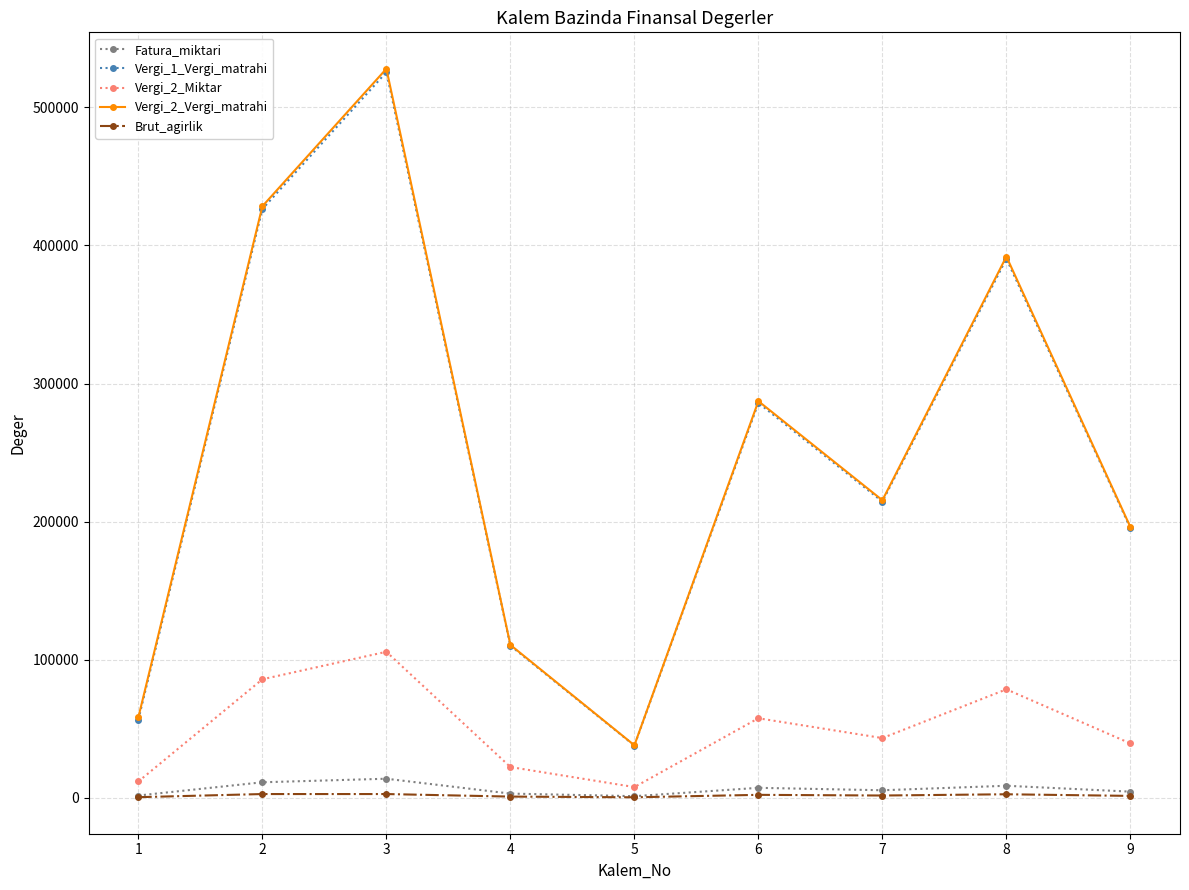

True or false: Vergi_1_Vergi_matrahi and Brut_agirlik cross at least once.

False